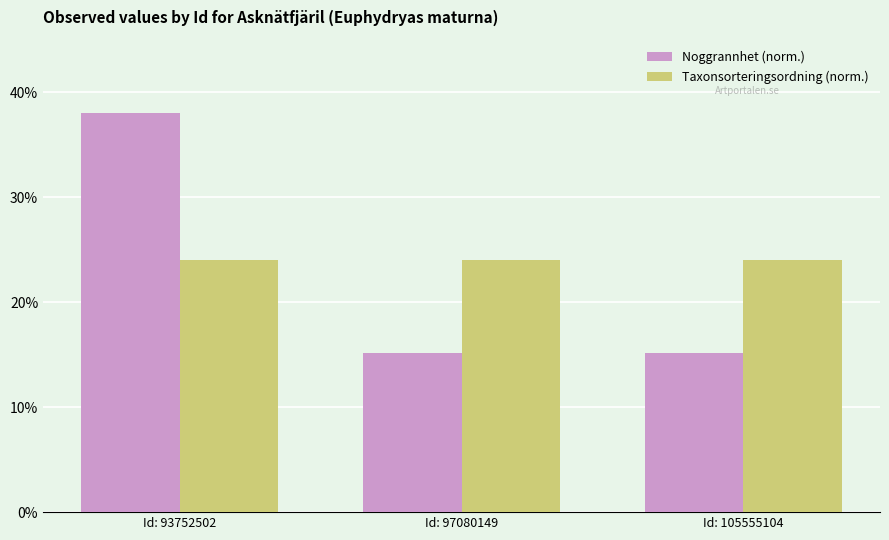

Rank the series by their average value, from lowest to highest.

Noggrannhet (norm.), Taxonsorteringsordning (norm.)